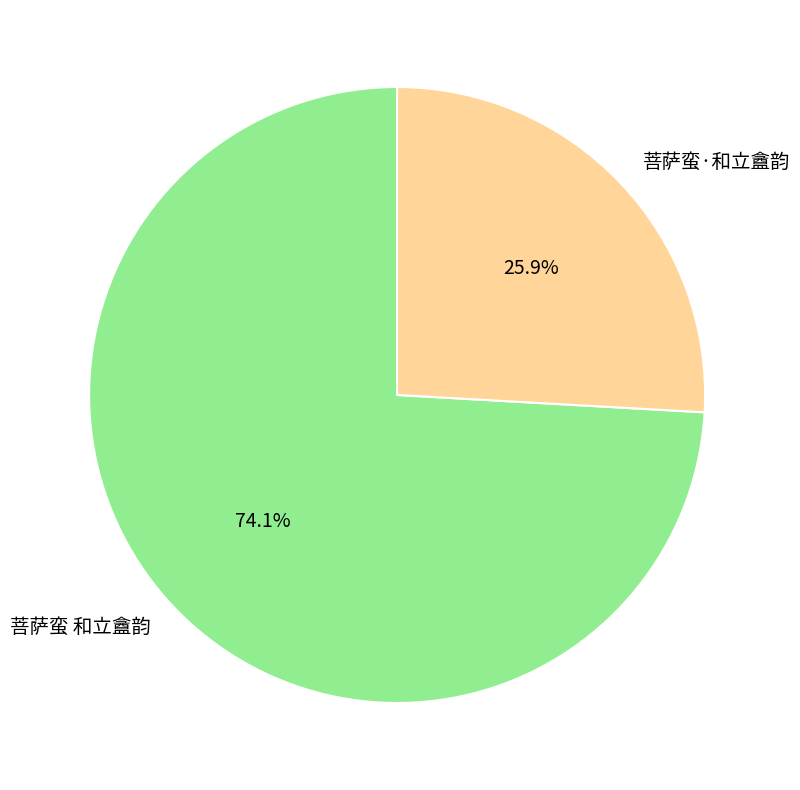

Which has a higher value, 菩萨蛮 和立盦韵 or 菩萨蛮·和立盦韵?

菩萨蛮 和立盦韵